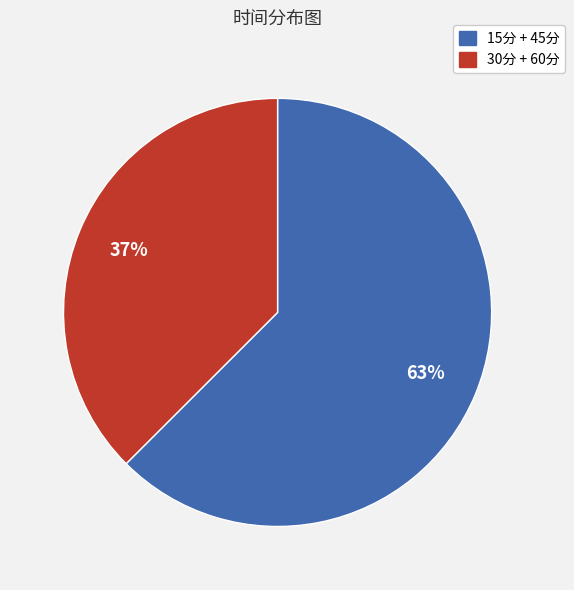

Does any single category account for the majority?

Yes